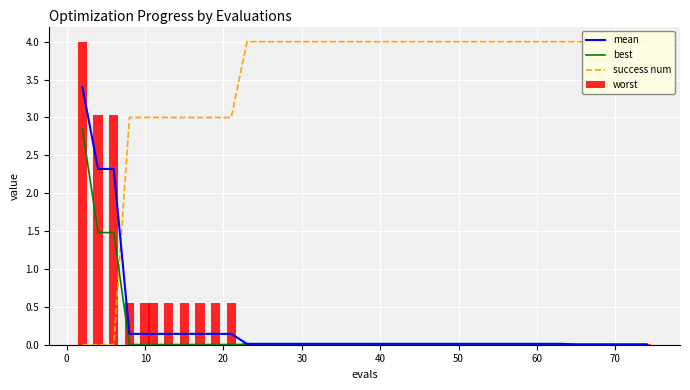

Reading left to right, transcribe all the data shown in this chart.

mean: 3.4	2.3	2.3	0.1	0.1	0.1	0.1	0.1	0.1	0.1	0.1	0.0	0.0	0.0	0.0	0.0	0.0	0.0	0.0	0.0	0.0	0.0	0.0	0.0	0.0	0.0	0.0	0.0	0.0	0.0	0.0	0.0	0.0	0.0	0.0	0.0	0.0	0.0	0.0	0.0
best: 2.8	1.5	1.5	0.0	0.0	0.0	0.0	0.0	0.0	0.0	0.0	0.0	0.0	0.0	0.0	0.0	0.0	0.0	0.0	0.0	0.0	0.0	0.0	0.0	0.0	0.0	0.0	0.0	0.0	0.0	0.0	0.0	0.0	0.0	0.0	0.0	0.0	0.0	0.0	0.0
success num: 0.0	0.0	0.0	3.0	3.0	3.0	3.0	3.0	3.0	3.0	3.0	4.0	4.0	4.0	4.0	4.0	4.0	4.0	4.0	4.0	4.0	4.0	4.0	4.0	4.0	4.0	4.0	4.0	4.0	4.0	4.0	4.0	4.0	4.0	4.0	4.0	4.0	4.0	4.0	4.0
worst: 4.0	3.0	3.0	0.6	0.6	0.6	0.6	0.6	0.6	0.6	0.6	0.0	0.0	0.0	0.0	0.0	0.0	0.0	0.0	0.0	0.0	0.0	0.0	0.0	0.0	0.0	0.0	0.0	0.0	0.0	0.0	0.0	0.0	0.0	0.0	0.0	0.0	0.0	0.0	0.0